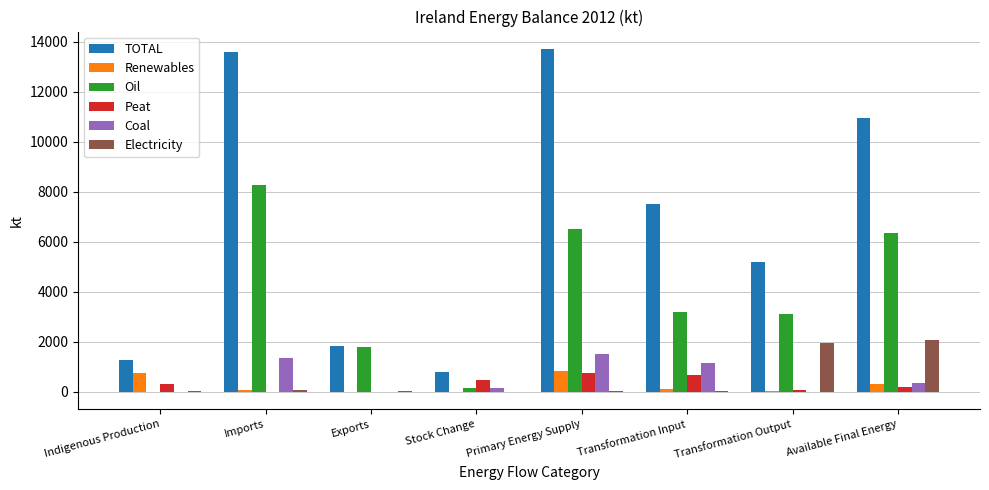

Which series has the largest total across all categories?

TOTAL